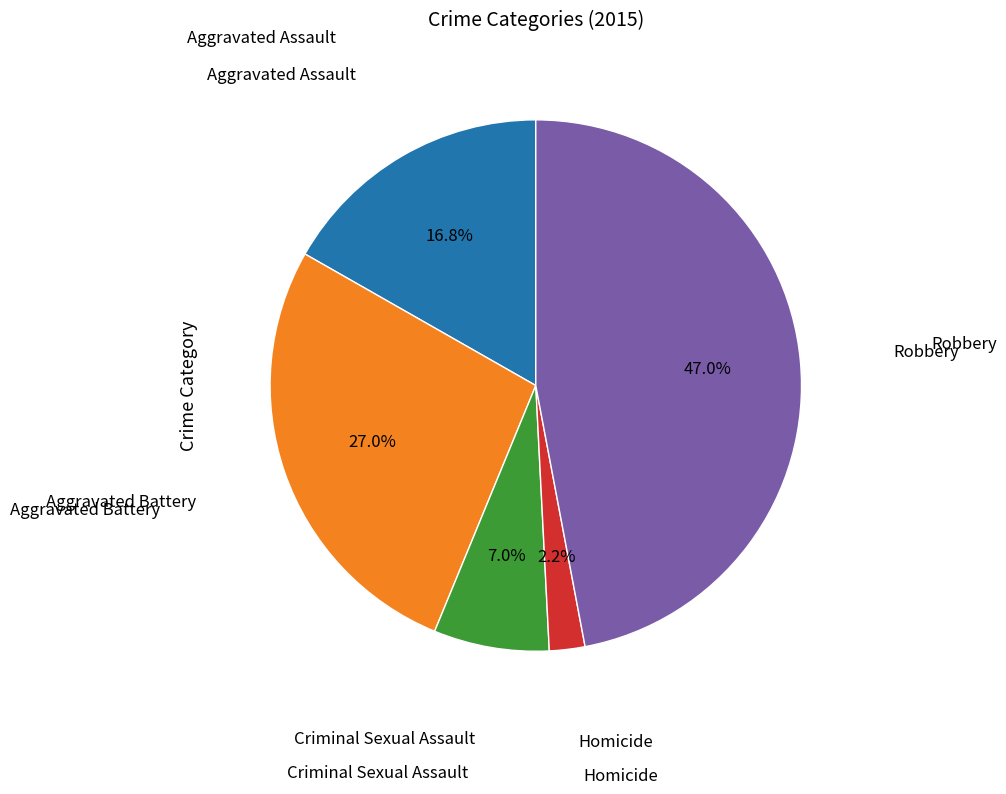

How many slices are in this pie chart?

5